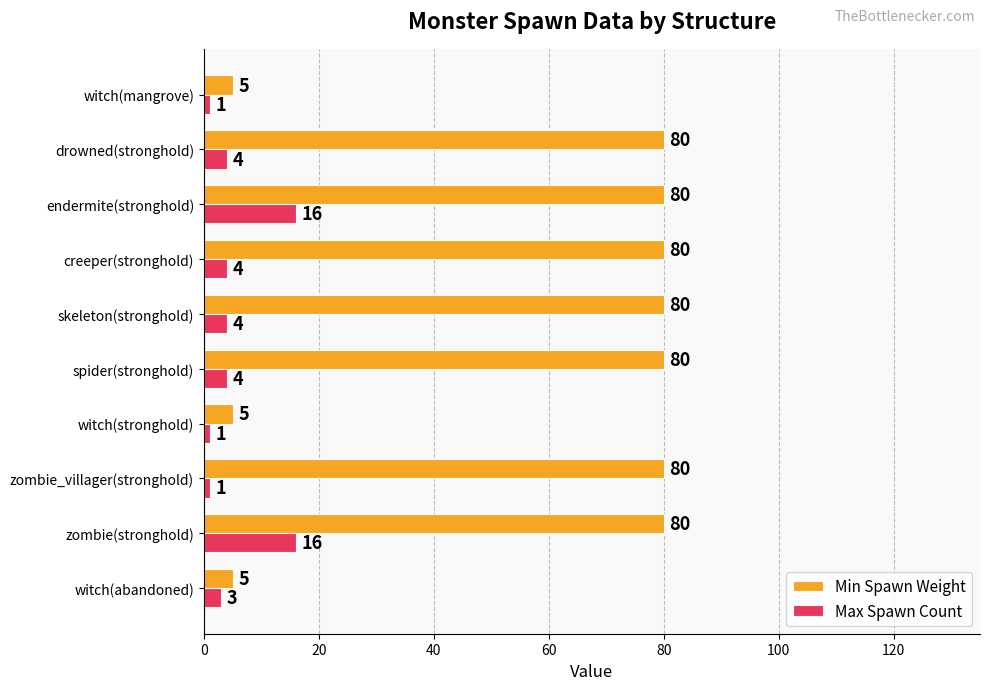

Read the Min Spawn Weight value at witch(mangrove).

5